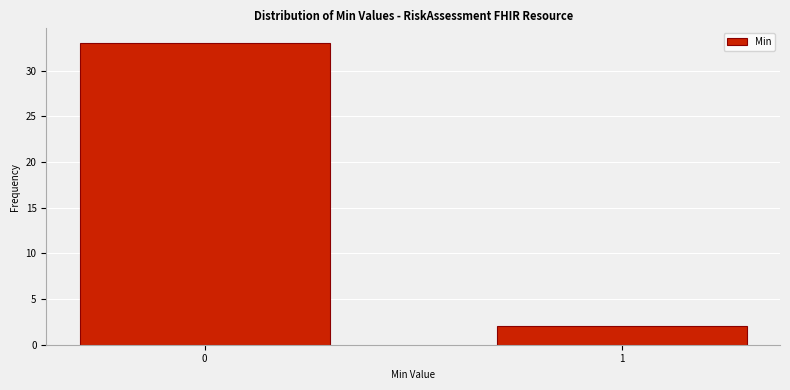

Reading right to left, list all the values displayed in this chart.

2	33